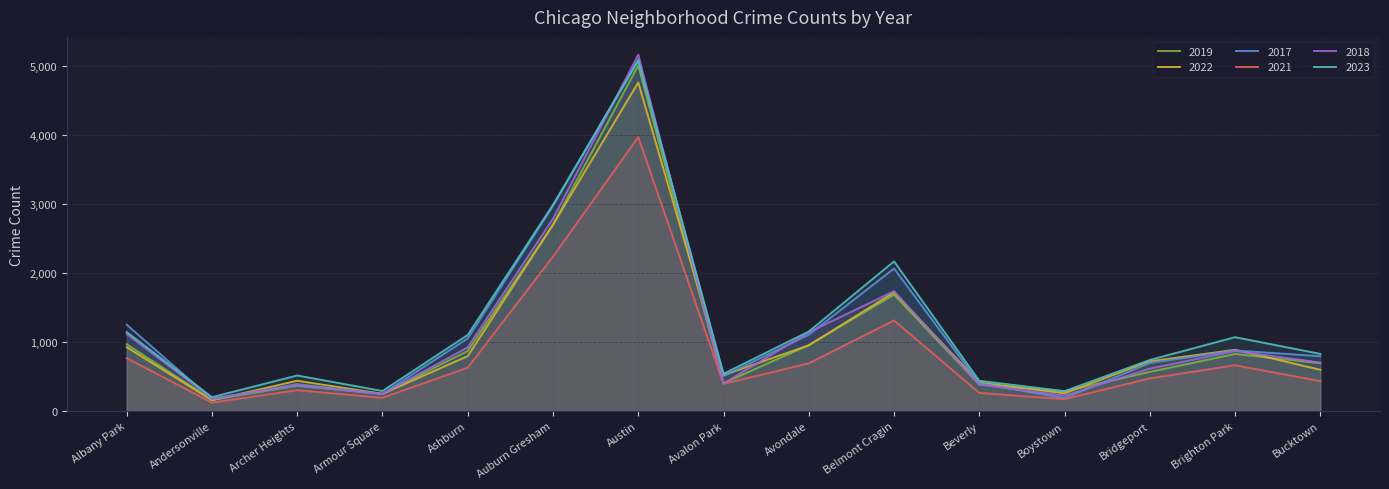

The value of 2017 at Austin is 8349. True or false?

False